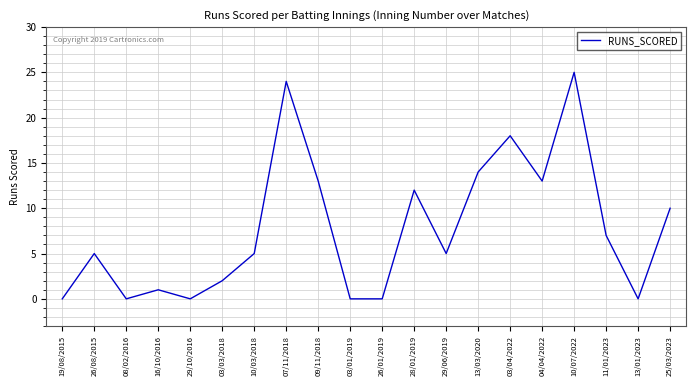

What is the greatest value displayed?

25